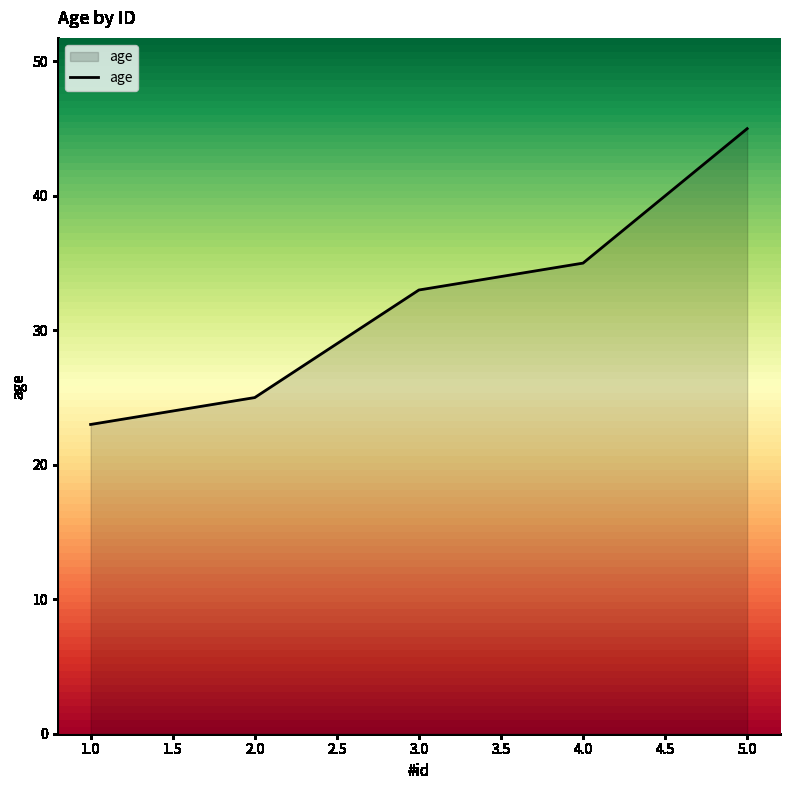

Rank the categories by value from highest to lowest.

5.0, 4.0, 3.0, 2.0, 1.0